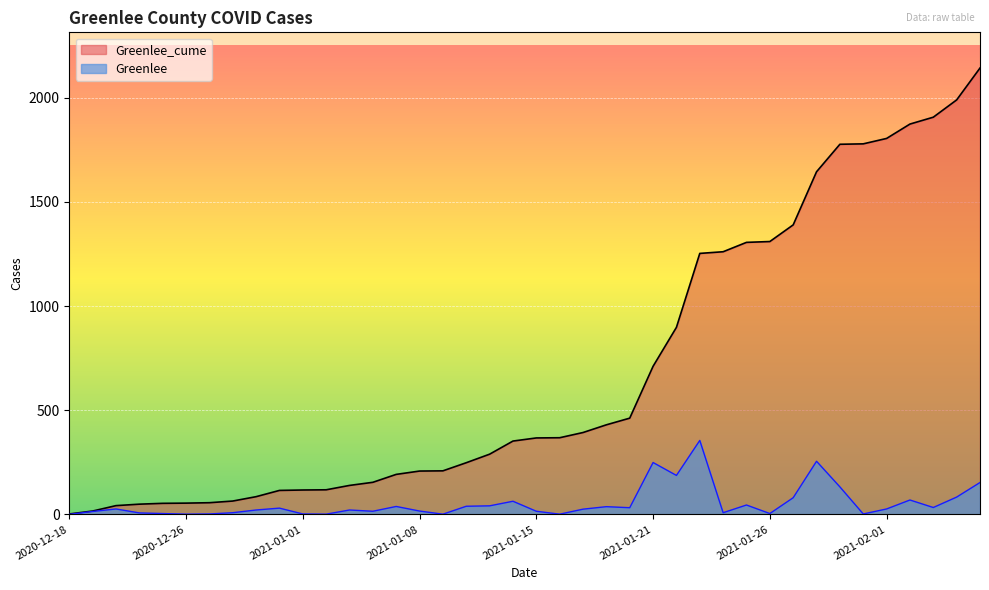

True or false: Greenlee has a value of 14 at 2021-01-12.

False